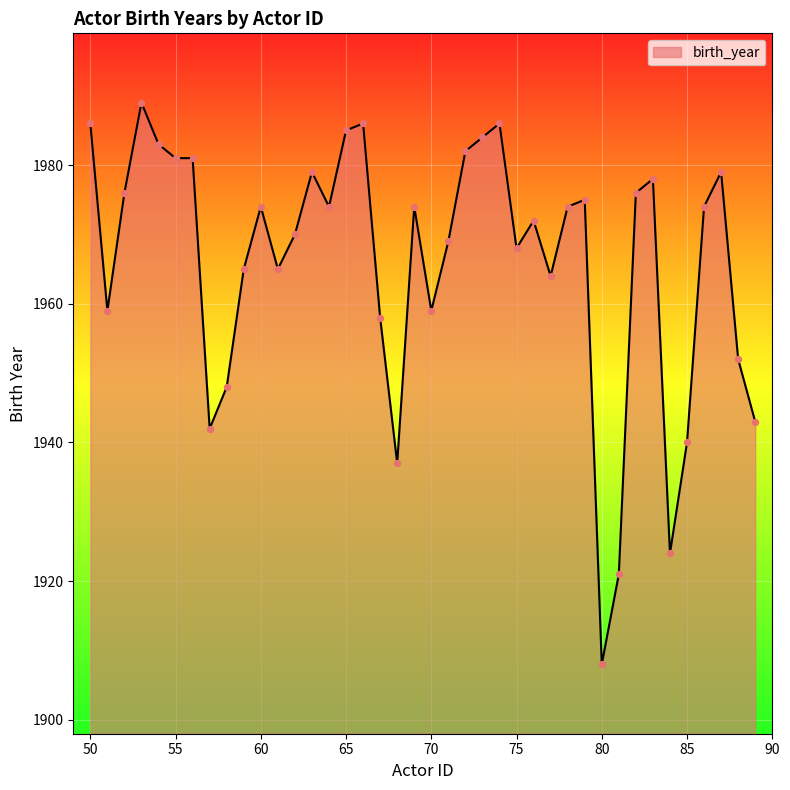

What is the smallest value displayed?

1908